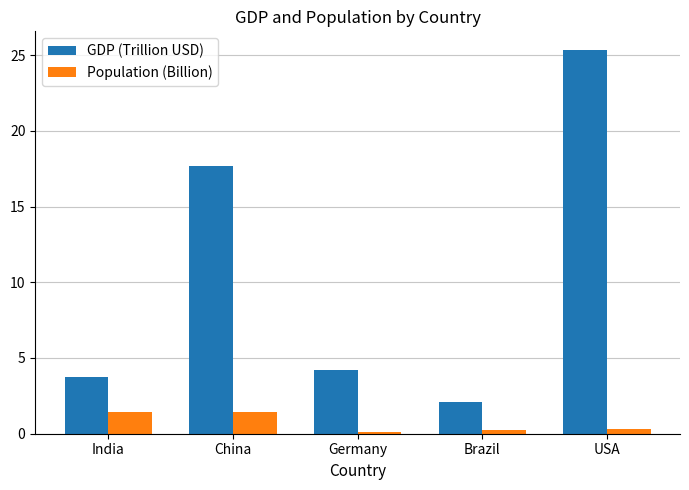

What is the difference between the GDP (Trillion USD) values at Germany and USA?

21.1